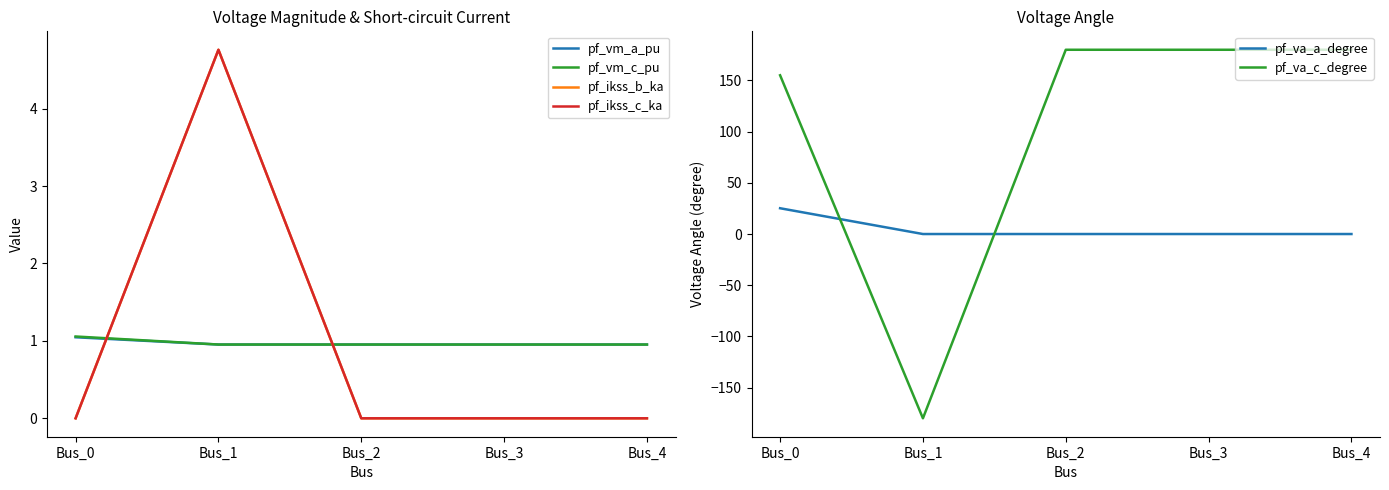

Which category has the highest value in the pf_vm_c_pu series?

Bus_0